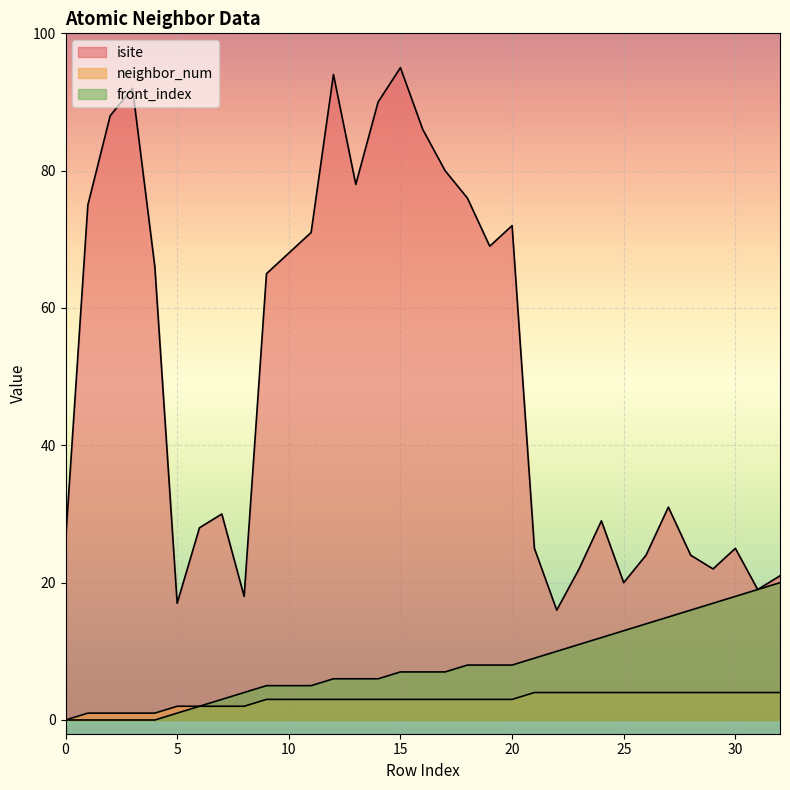

What is the value of the front_index point at the 27th from the left?

14